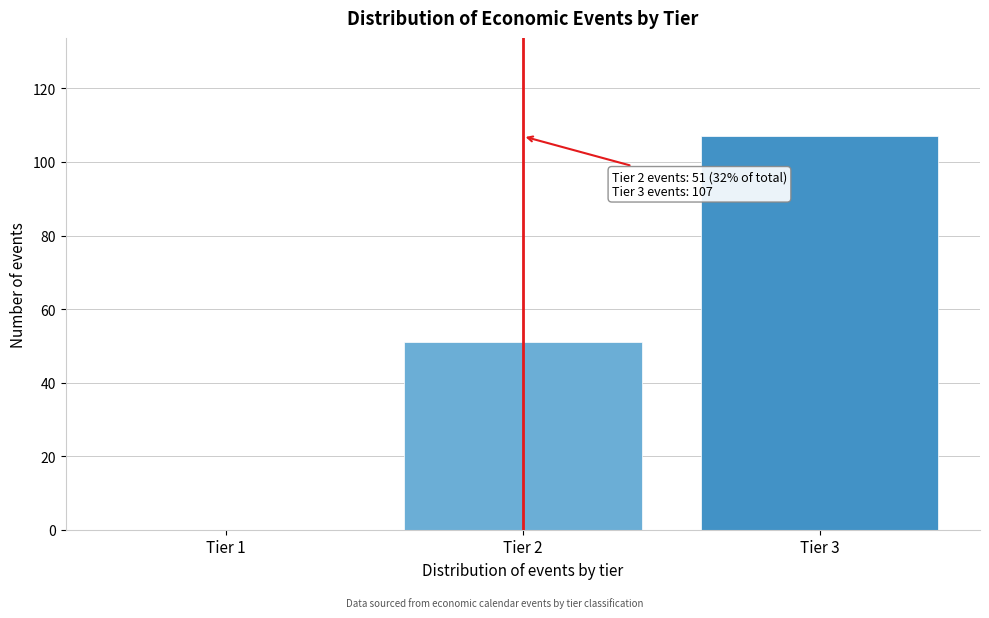

Reading left to right, transcribe all the data shown in this chart.

Tier 1=0	Tier 2=51	Tier 3=107